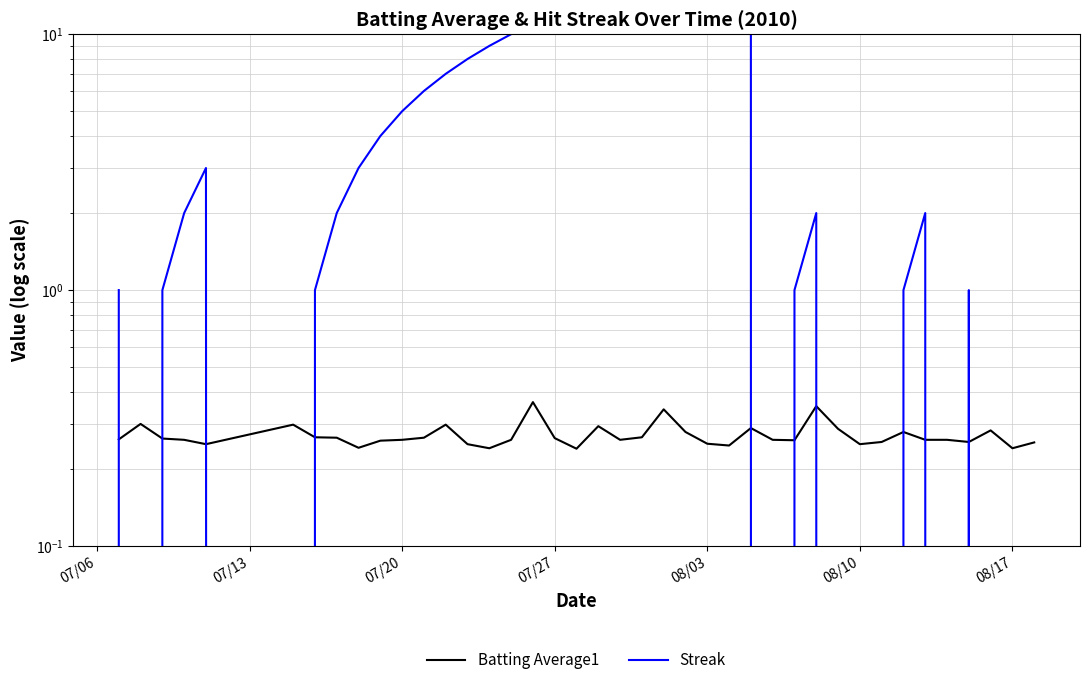

List the series in order of their peak value, lowest first.

Batting Average1, Streak